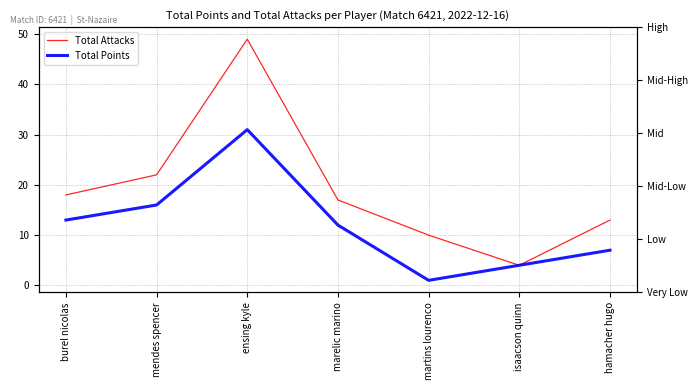

Reading left to right, list all the values displayed in this chart.

Total Attacks: burel nicolas=18	mendes spencer=22	ensing kyle=49	marelic marino=17	martins lourenco=10	isaacson quinn=4	hamacher hugo=13
Total Points: burel nicolas=13	mendes spencer=16	ensing kyle=31	marelic marino=12	martins lourenco=1	isaacson quinn=4	hamacher hugo=7